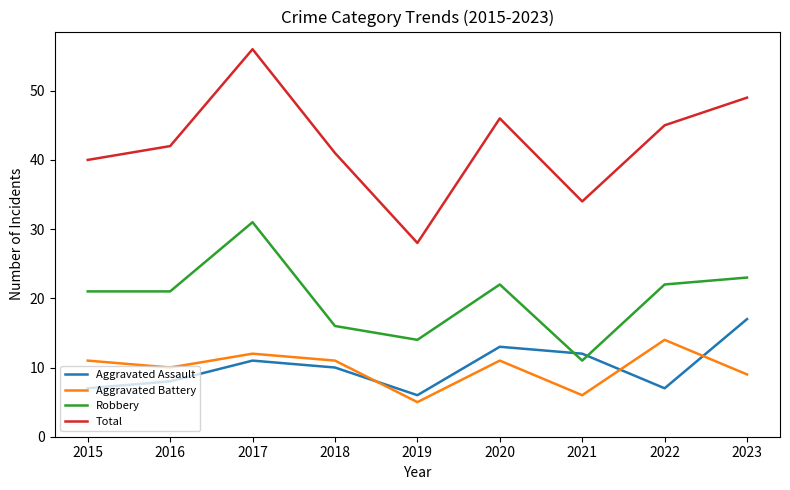

Which series has the largest range (max minus min)?

Total